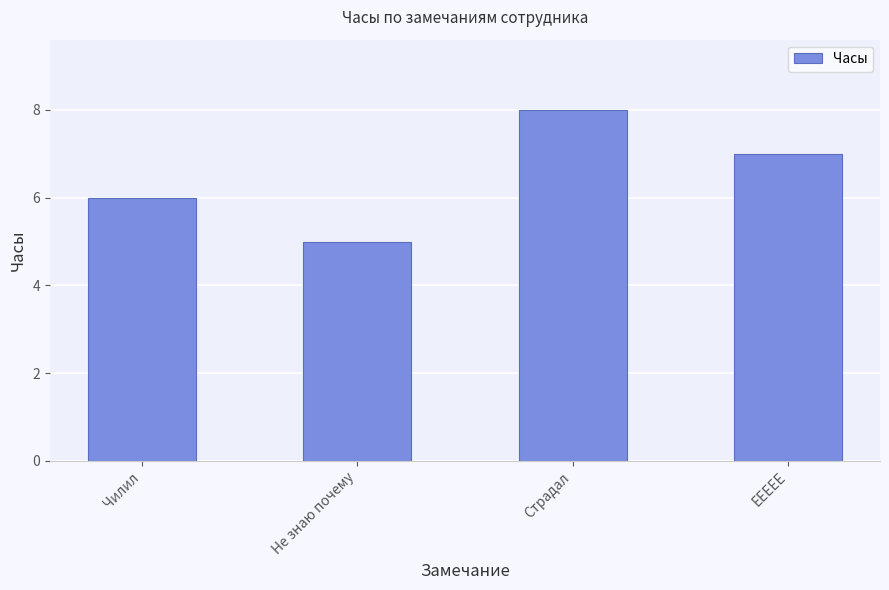

At which category does the chart reach its minimum across all series?

Не знаю почему